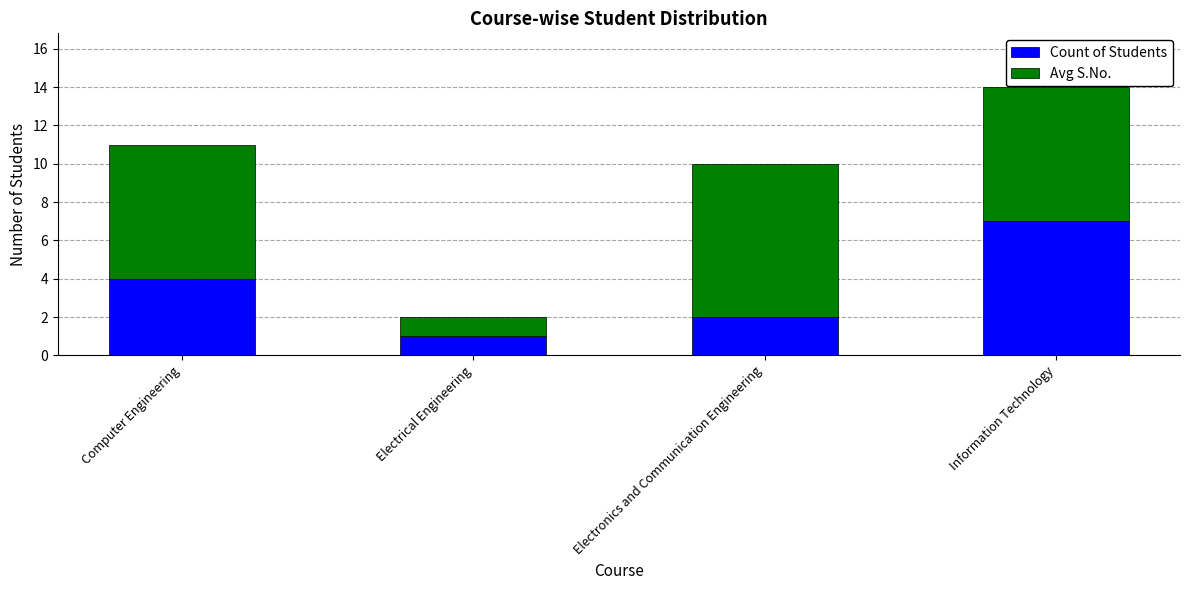

Count the number of data series in this chart.

2